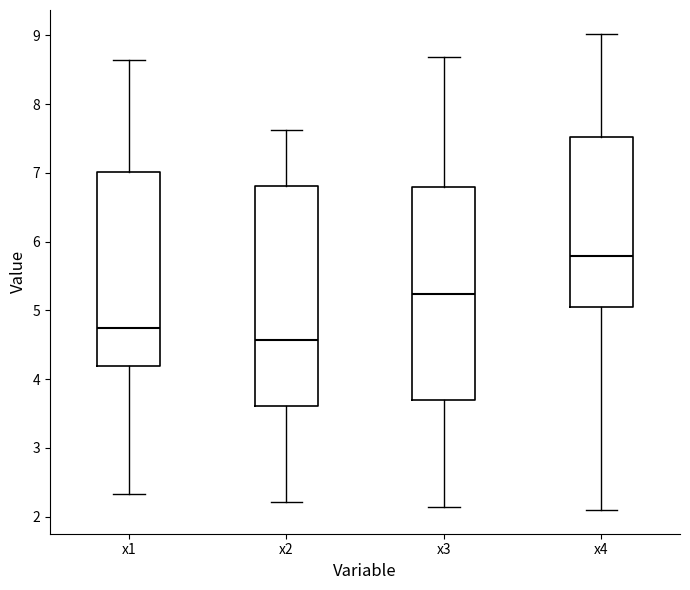

Where does the upper whisker of the box for x3 end on the y-axis? The values are not printed on the chart, so give them approximately, as read against the axis.

8.7